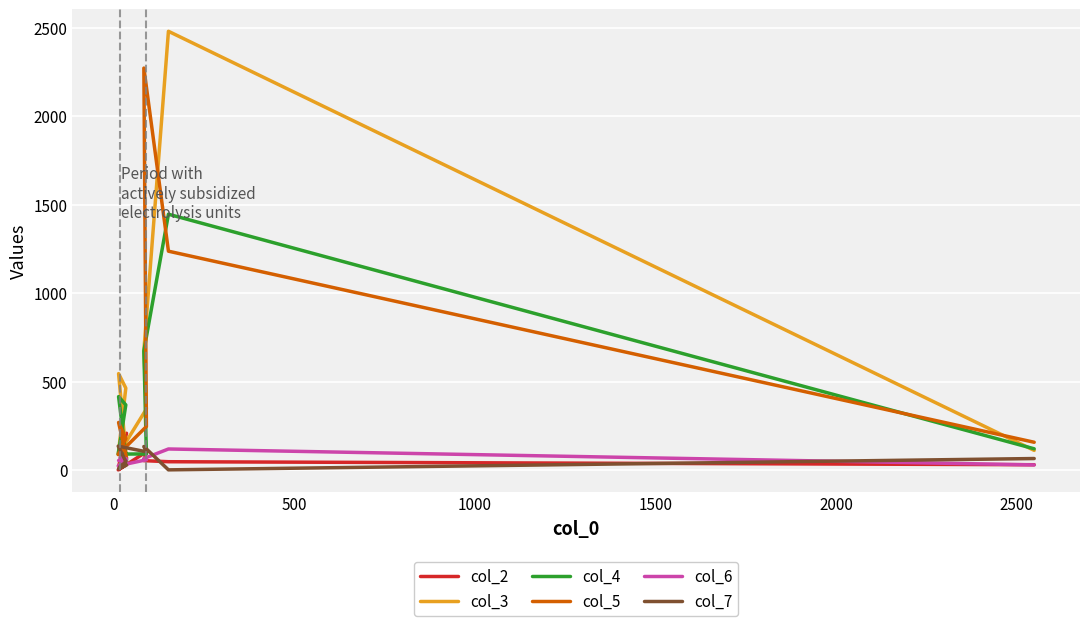

Reading right to left, extract all data points from this chart.

col_2: 30	47	53	103	1	29	20	208	146	128
col_3: 111	2480	674	345	87	463	545	62	18	44
col_4: 120	1446	673	91	90	368	415	55	22	60
col_5: 157	1237	2272	246	88	178	269	70	34	60
col_6: 29	119	65	58	24	53	54	63	71	46
col_7: 65	1	133	103	135	48	6	28	22	34